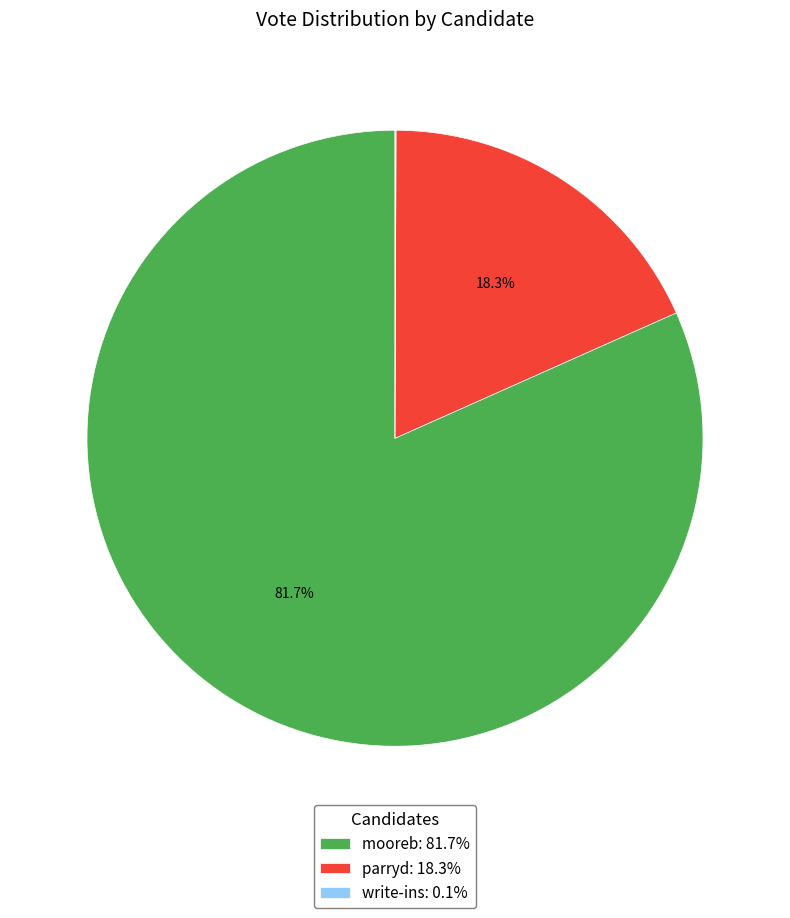

Which slice is the largest?

mooreb